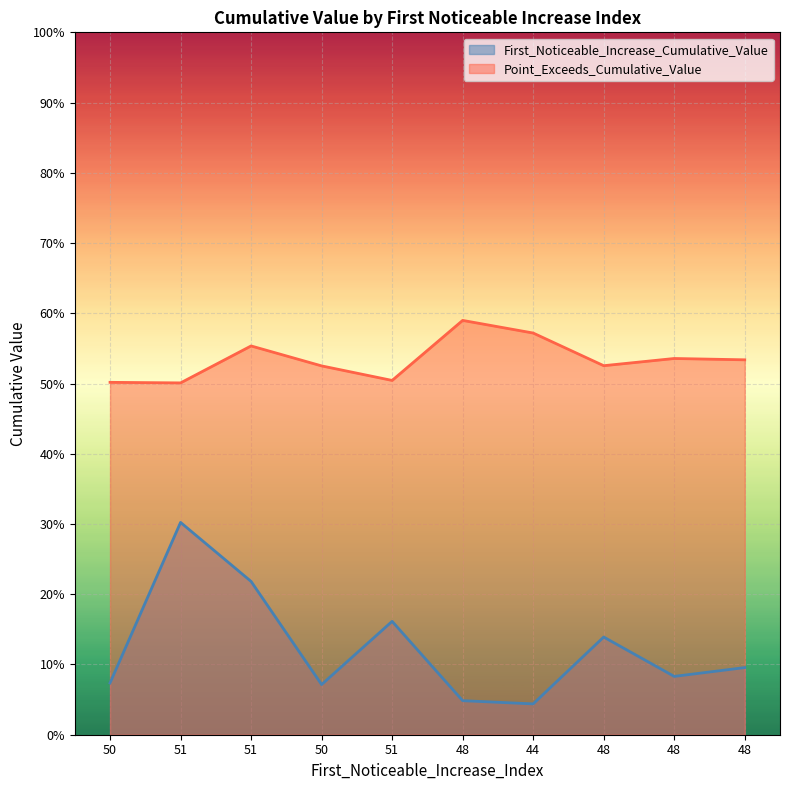

How many interior local peaks does the Point_Exceeds_Cumulative_Value series have?

3